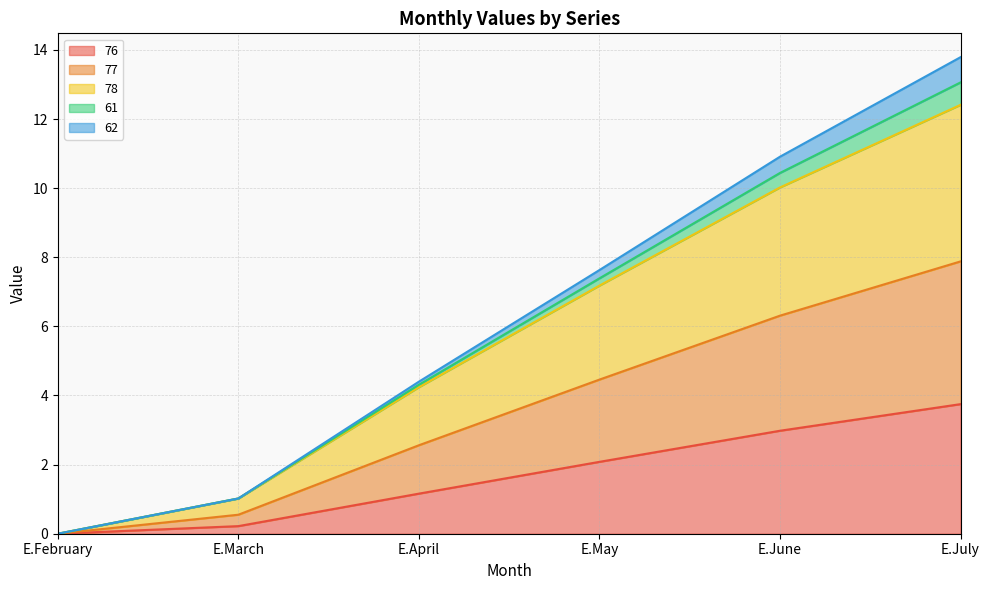

At which category is the sum across all series the highest?

E.July